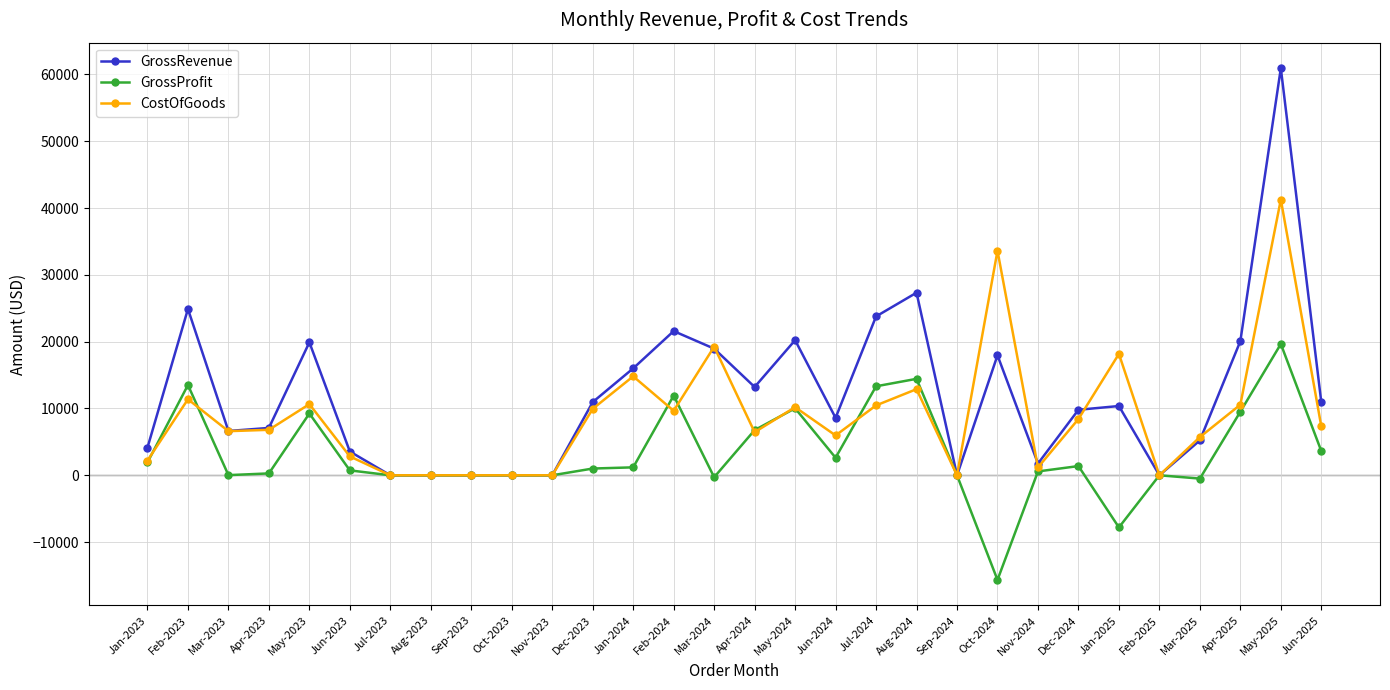

Count the number of categories in the chart.

30